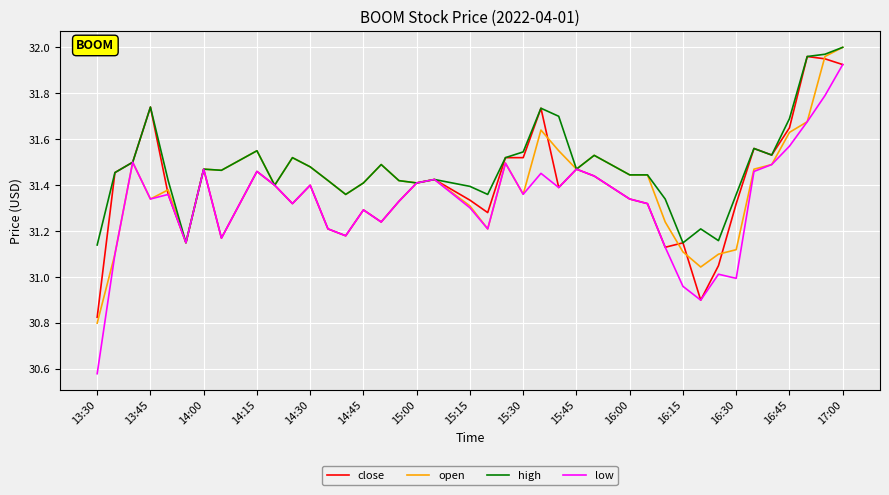

Which series has the largest range (max minus min)?

low